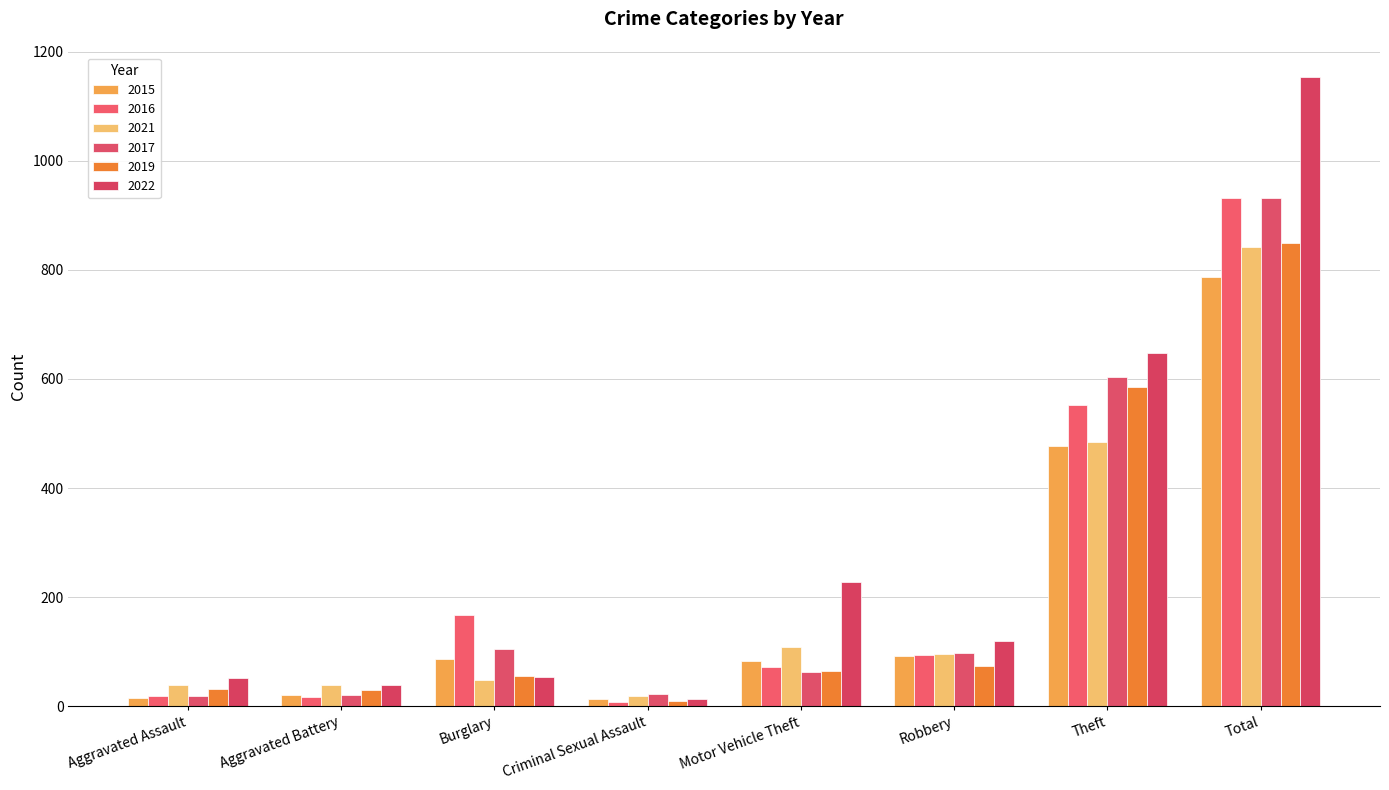

How many values in the 2021 series are below 96?

4